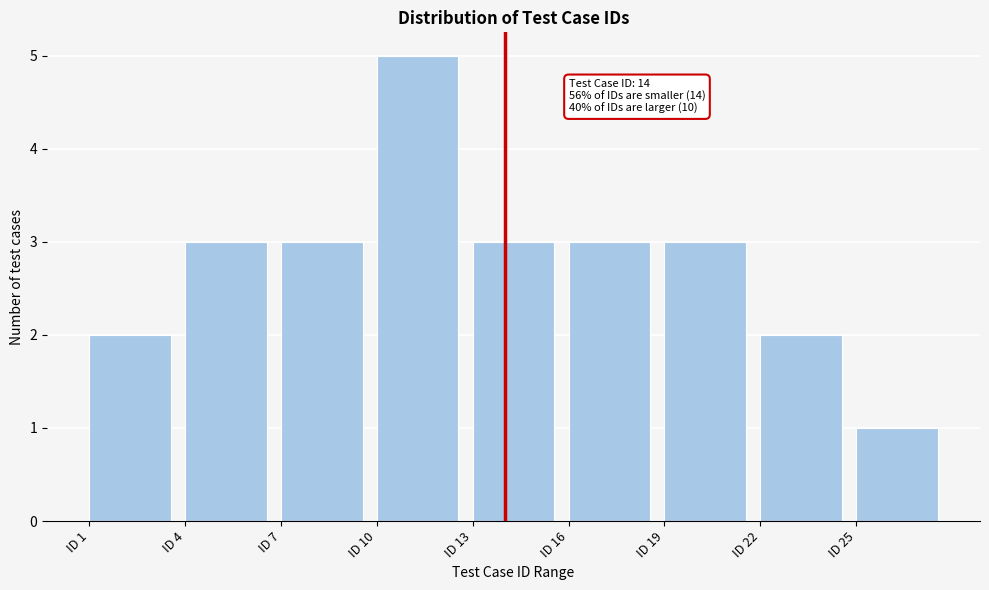

Which range on the x-axis has the tallest bar?

10 to 13